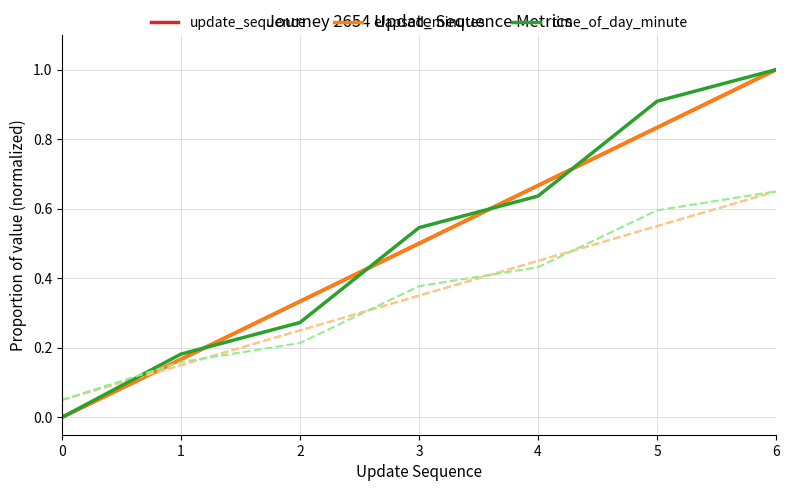

What is the difference between the maximum and minimum values in the time_of_day_minute series?

1.0